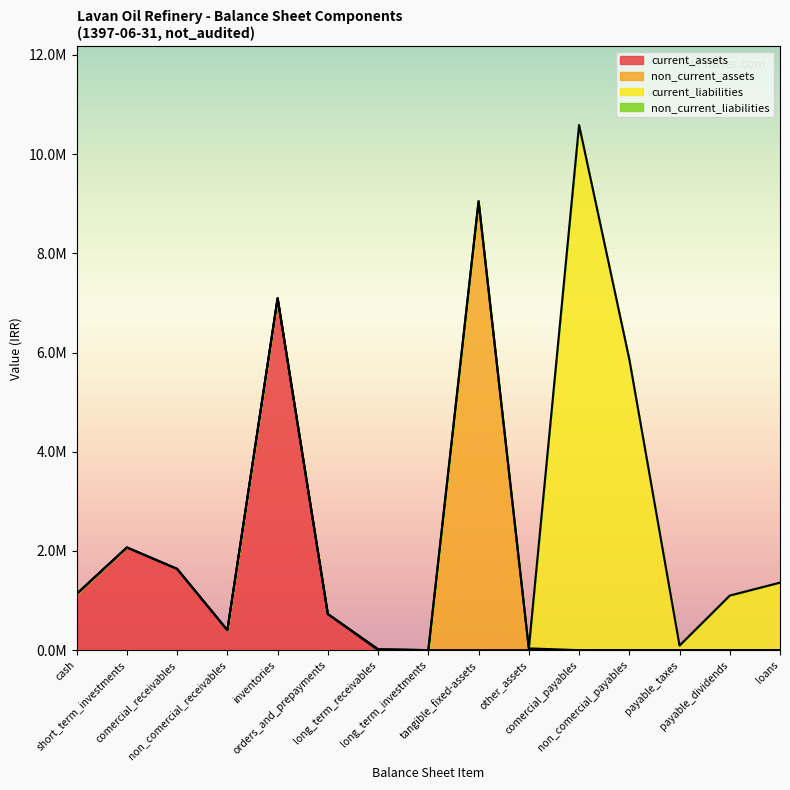

What position from the left is loans?

15